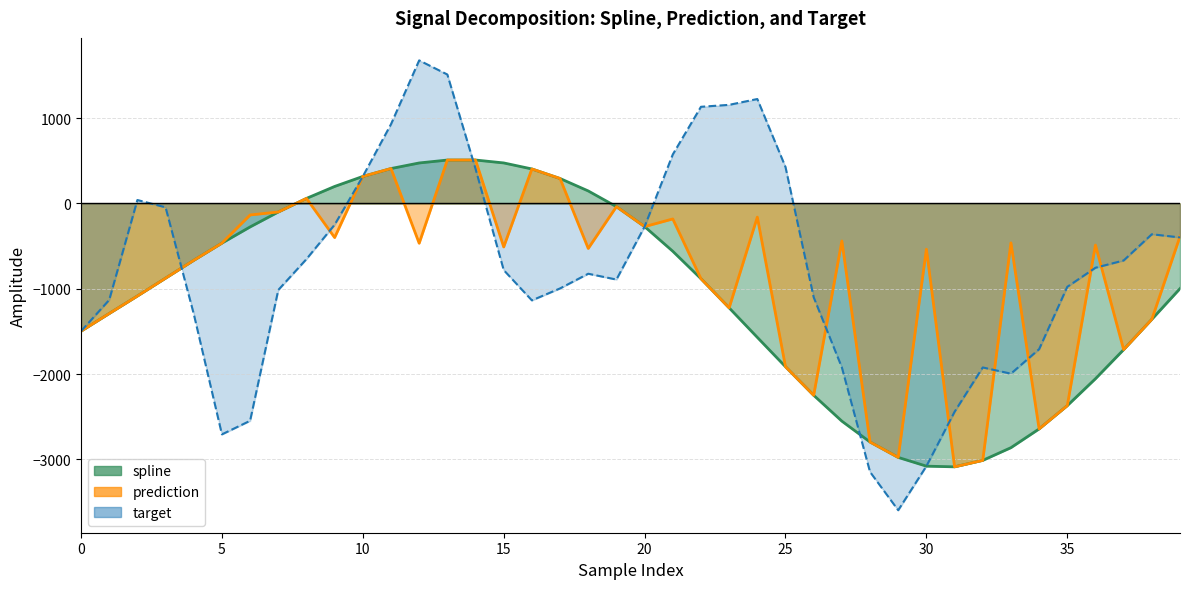

Reading left to right, transcribe all the data shown in this chart.

spline: 0=-1497.1	1=-1290.3	2=-1084.9	3=-875.8	4=-666.7	5=-464.8	6=-274.9	7=-99.9	8=59.4	9=199.6	10=317.0	11=409.6	12=474.9	13=509.2	14=509.4	15=475.3	16=404.7	17=292.6	18=146.8	19=-37.2	20=-271.2	21=-560.2	22=-882.0	23=-1223.7	24=-1569.7	25=-1913.9	26=-2248.7	27=-2551.7	28=-2796.6	29=-2977.0	30=-3079.6	31=-3087.6	32=-3011.9	33=-2863.0	34=-2643.1	35=-2370.2	36=-2054.4	37=-1713.5	38=-1358.3	39=-997.8
prediction: 0=-1497.1	1=-1290.3	2=-1084.9	3=-875.8	4=-666.7	5=-464.8	6=-134.7	7=-99.9	8=59.4	9=-399.6	10=317.0	11=409.6	12=-466.5	13=509.2	14=509.4	15=-509.6	16=404.7	17=292.6	18=-527.3	19=-37.2	20=-271.2	21=-181.4	22=-882.0	23=-1223.7	24=-160.0	25=-1913.9	26=-2248.7	27=-439.9	28=-2796.6	29=-2977.0	30=-536.4	31=-3087.6	32=-3011.9	33=-461.7	34=-2643.1	35=-2370.2	36=-487.8	37=-1713.5	38=-1358.3	39=-386.8
target: 0=-1497.1	1=-1130.7	2=40.6	3=-45.1	4=-1294.3	5=-2707.0	6=-2547.8	7=-1014.1	8=-652.0	9=-249.1	10=317.0	11=929.4	12=1677.6	13=1512.0	14=406.8	15=-780.8	16=-1136.0	17=-995.8	18=-823.7	19=-891.9	20=-271.2	21=574.8	22=1133.5	23=1156.3	24=1224.6	25=427.3	26=-1099.5	27=-1921.9	28=-3147.2	29=-3596.3	30=-3079.6	31=-2442.2	32=-1922.4	33=-1995.2	34=-1708.2	35=-977.2	36=-753.4	37=-668.2	38=-360.7	39=-398.2